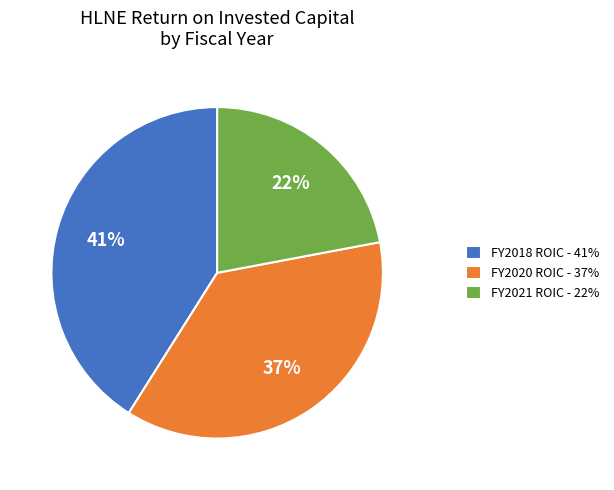

What percentage is the FY2020 ROIC - 37% slice, to the nearest percent?

37%